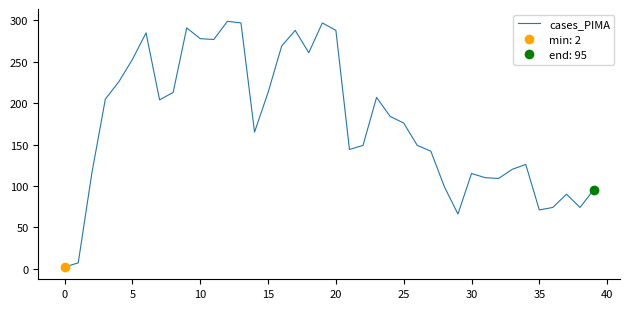

What is the maximum value shown in the chart?

299